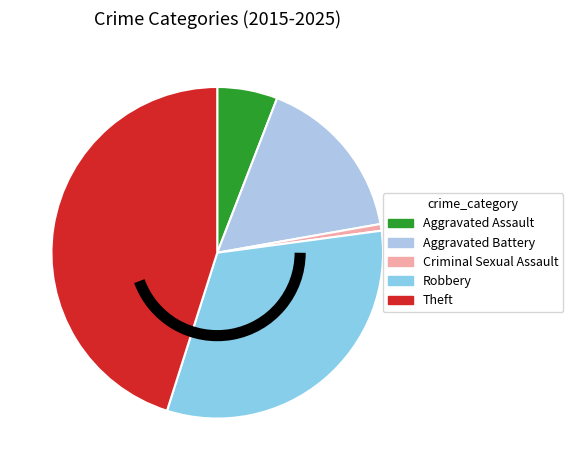

Which has a higher value, Robbery or Aggravated Battery?

Robbery